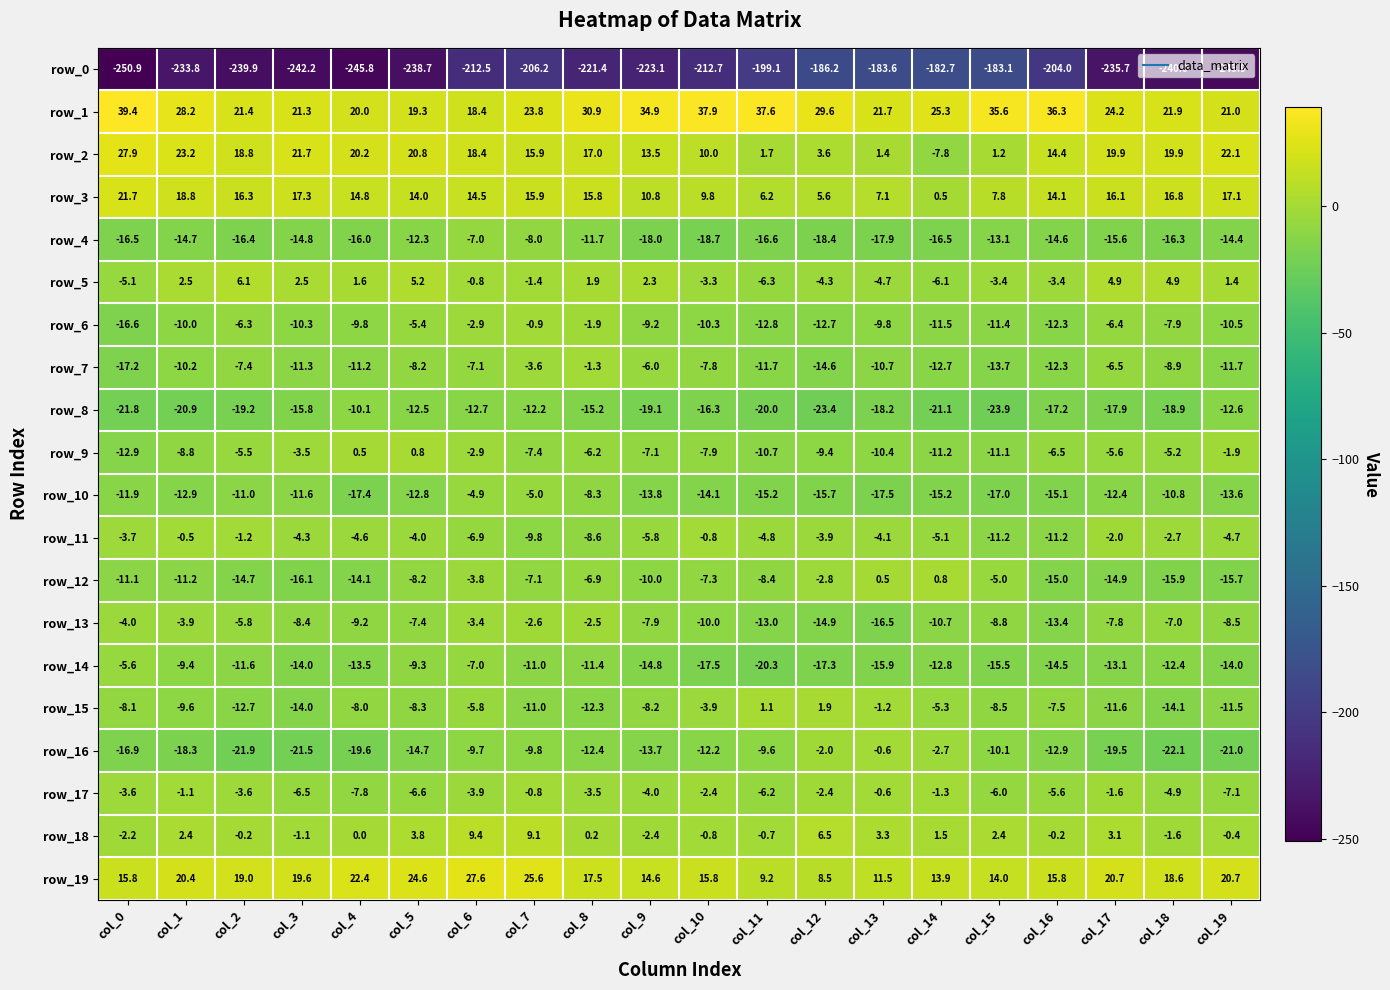

Which series has the largest range (max minus min)?

row_0